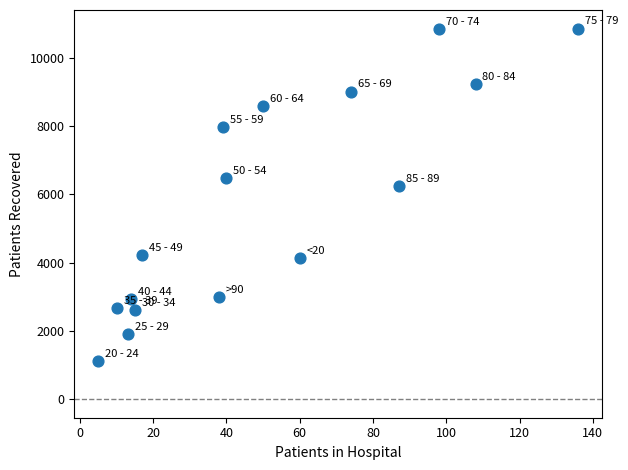

What Y value in the scatter plot is closest to 5990?

6251